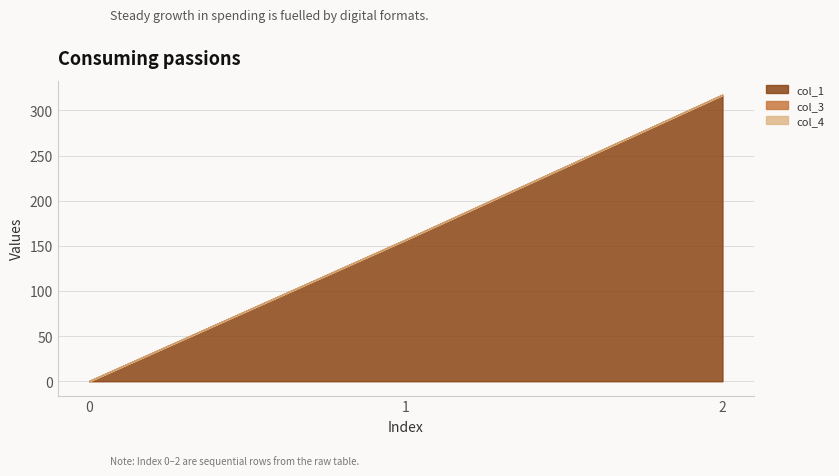

Does the chart display data point markers on the line(s)?

No